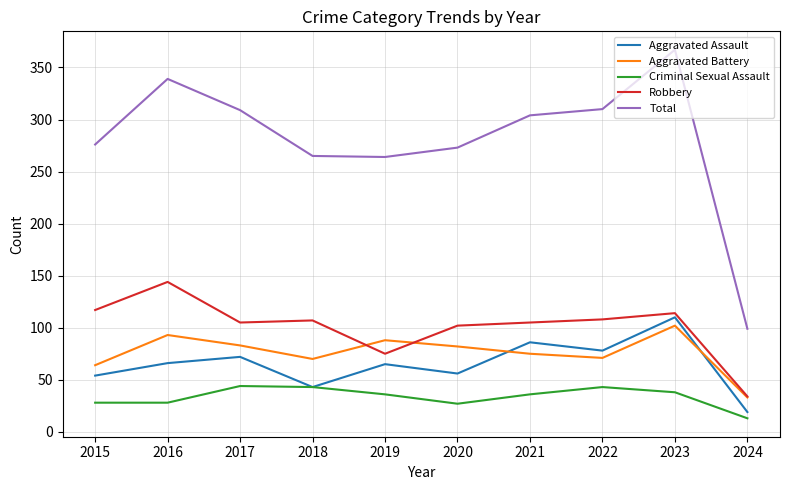

True or false: Total has more than 0 points higher than both neighbors.

True